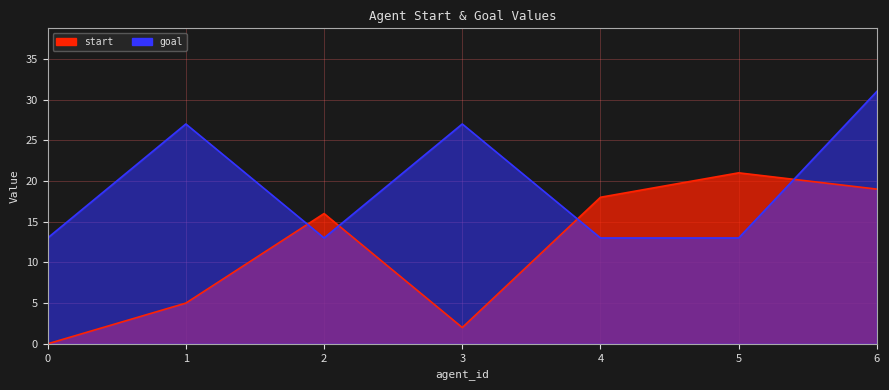

Rank the series at 2 from highest to lowest value.

start, goal